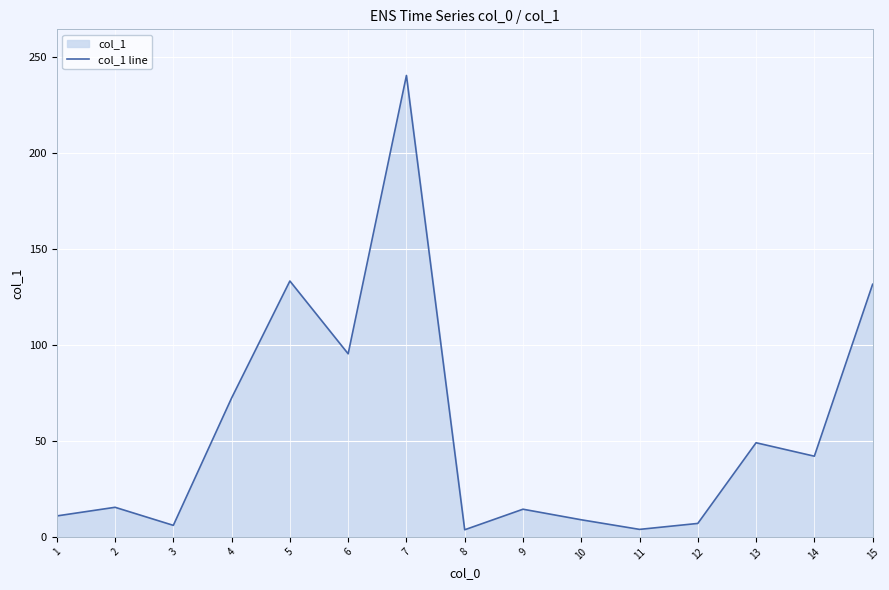

Reading left to right, list all the values displayed in this chart.

1=10.9	2=15.4	3=6.0	4=72.3	5=133.2	6=95.3	7=240.2	8=3.7	9=14.4	10=8.9	11=3.9	12=7.0	13=49.0	14=42.0	15=131.5